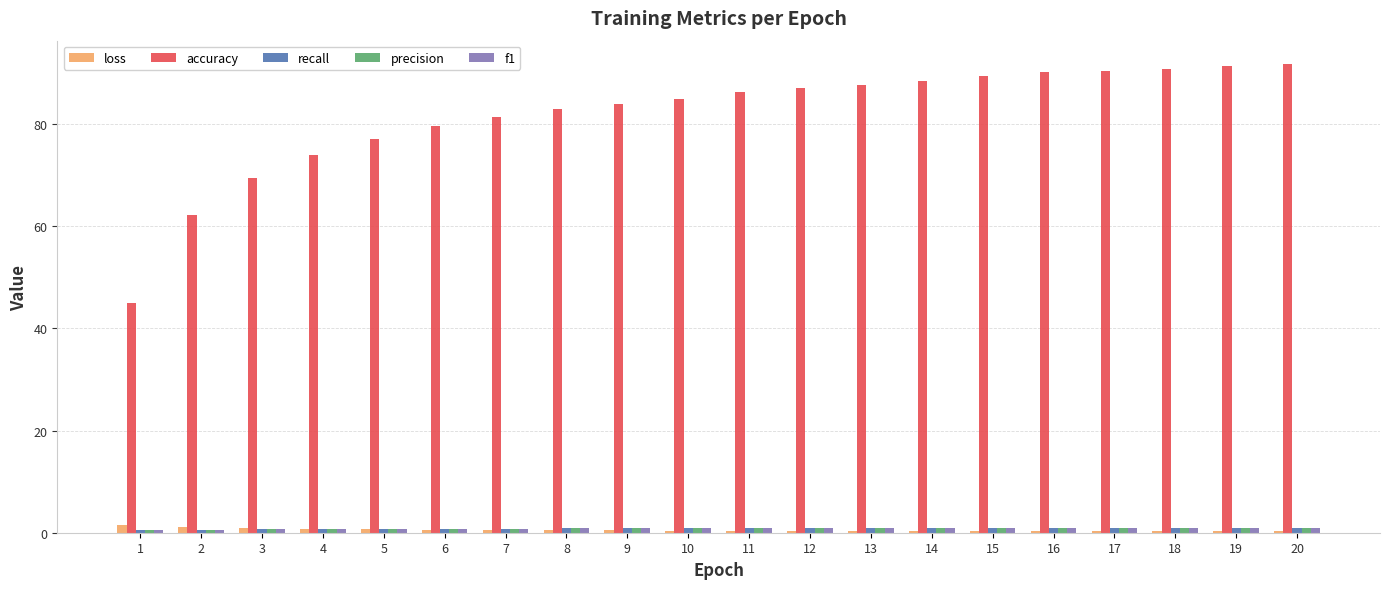

Which series has the widest spread of values?

accuracy